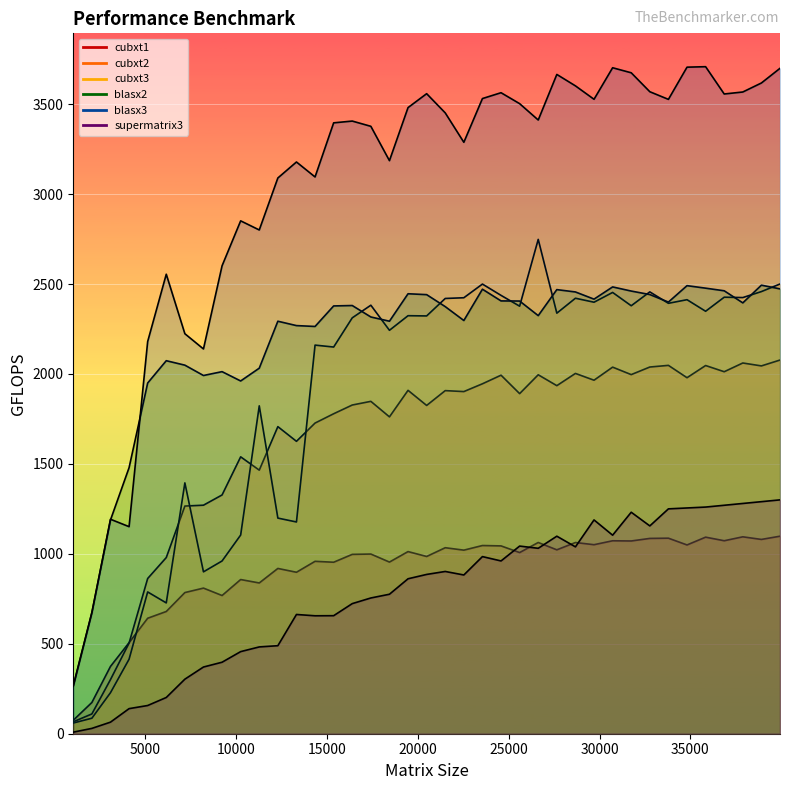

What is the difference between the cubxt3 values at 13312 and 25600?

1199.6